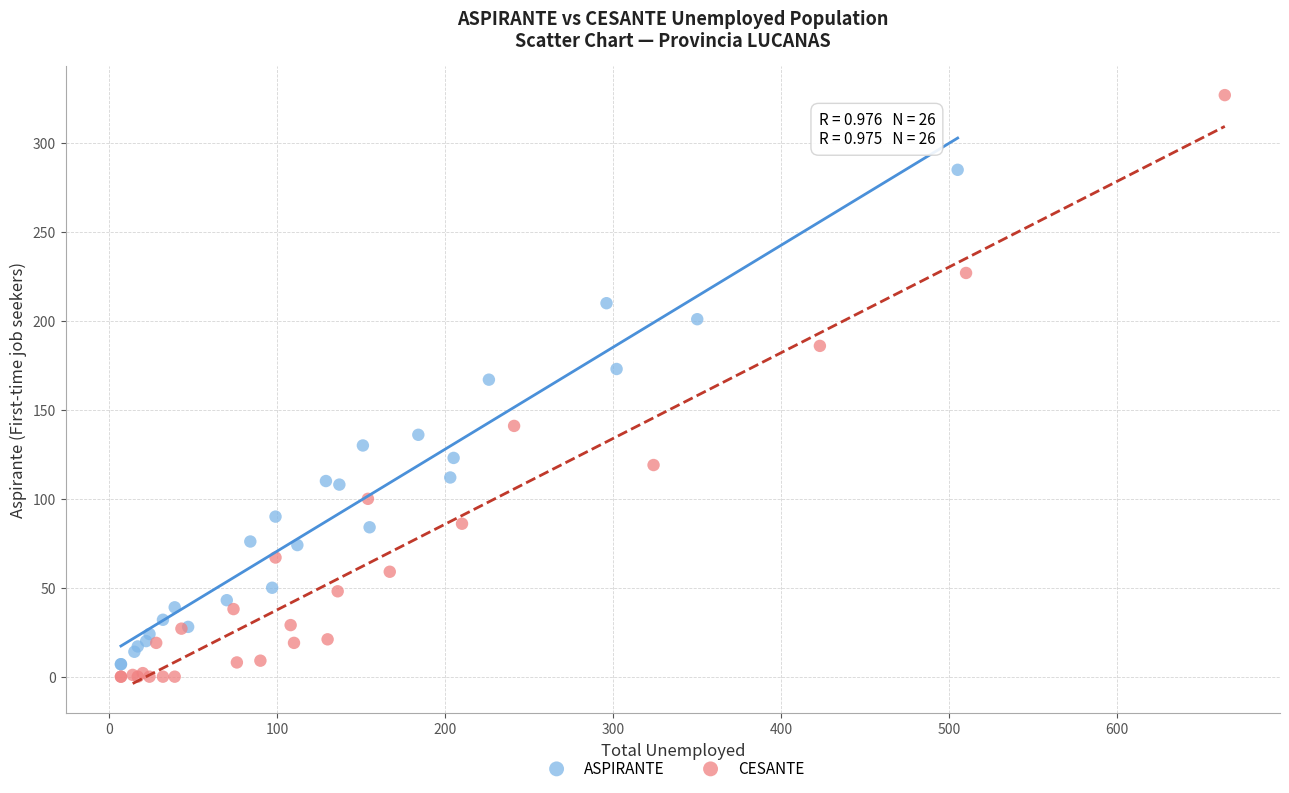

Which series has the widest spread of Y values?

CESANTE